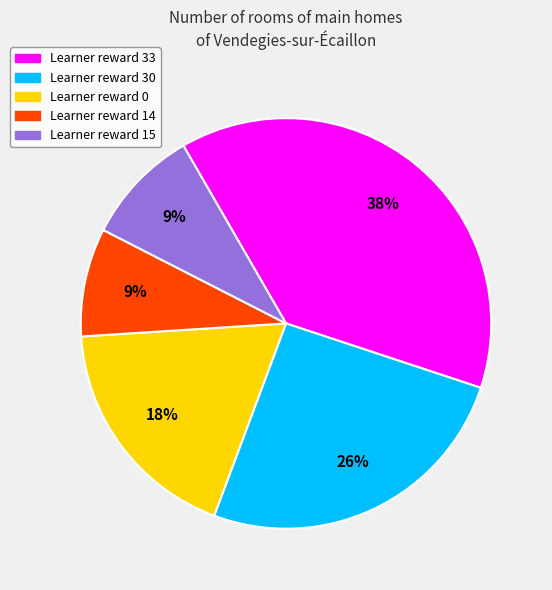

To the nearest percent, what is the average slice percentage?

20%